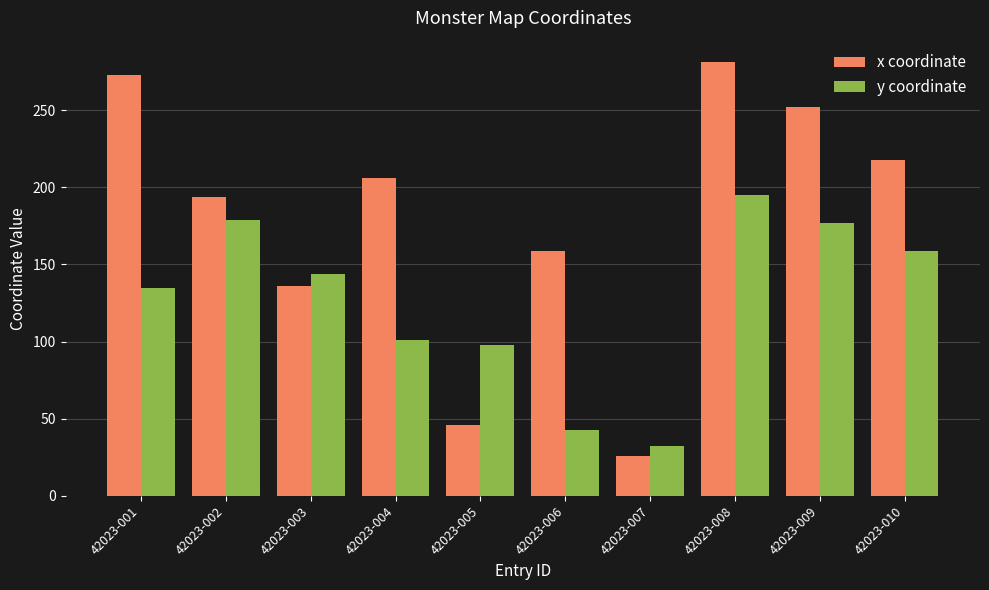

At which label does y coordinate first exceed 144?

42023-002